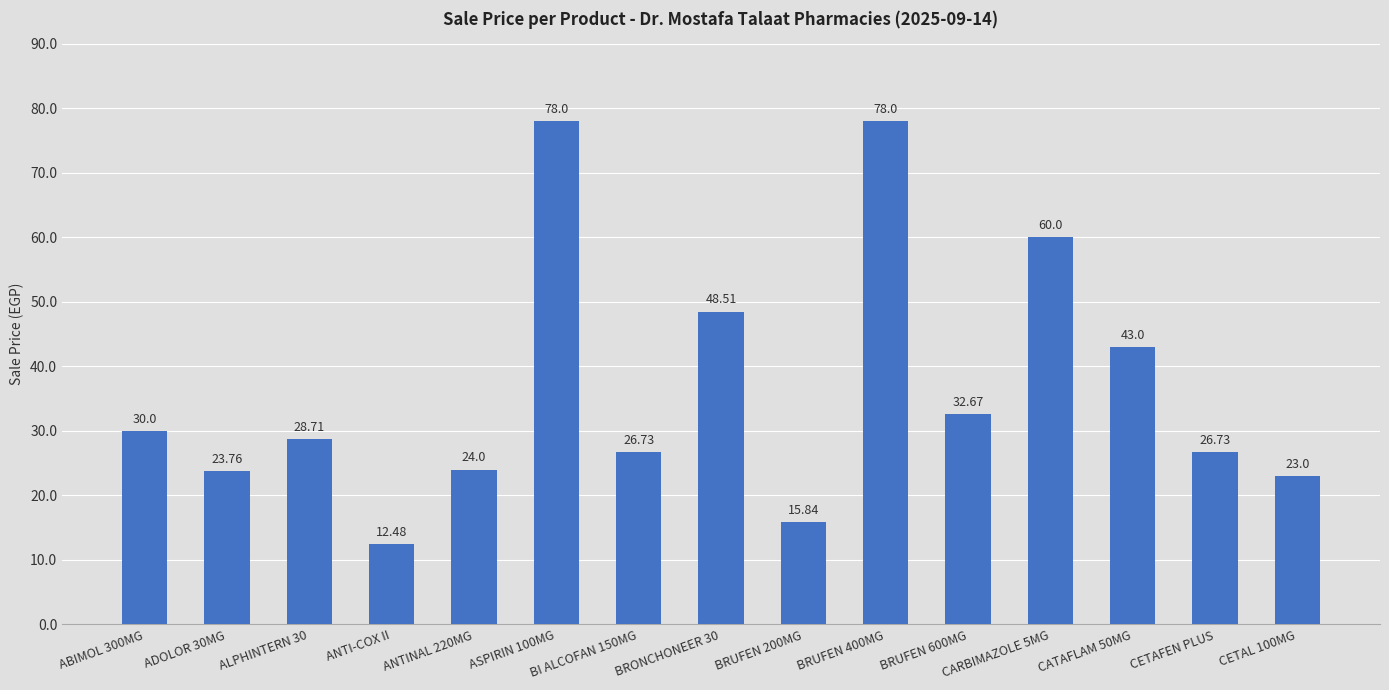

What is the change in value from BRUFEN 200MG to CATAFLAM 50MG?

+27.2